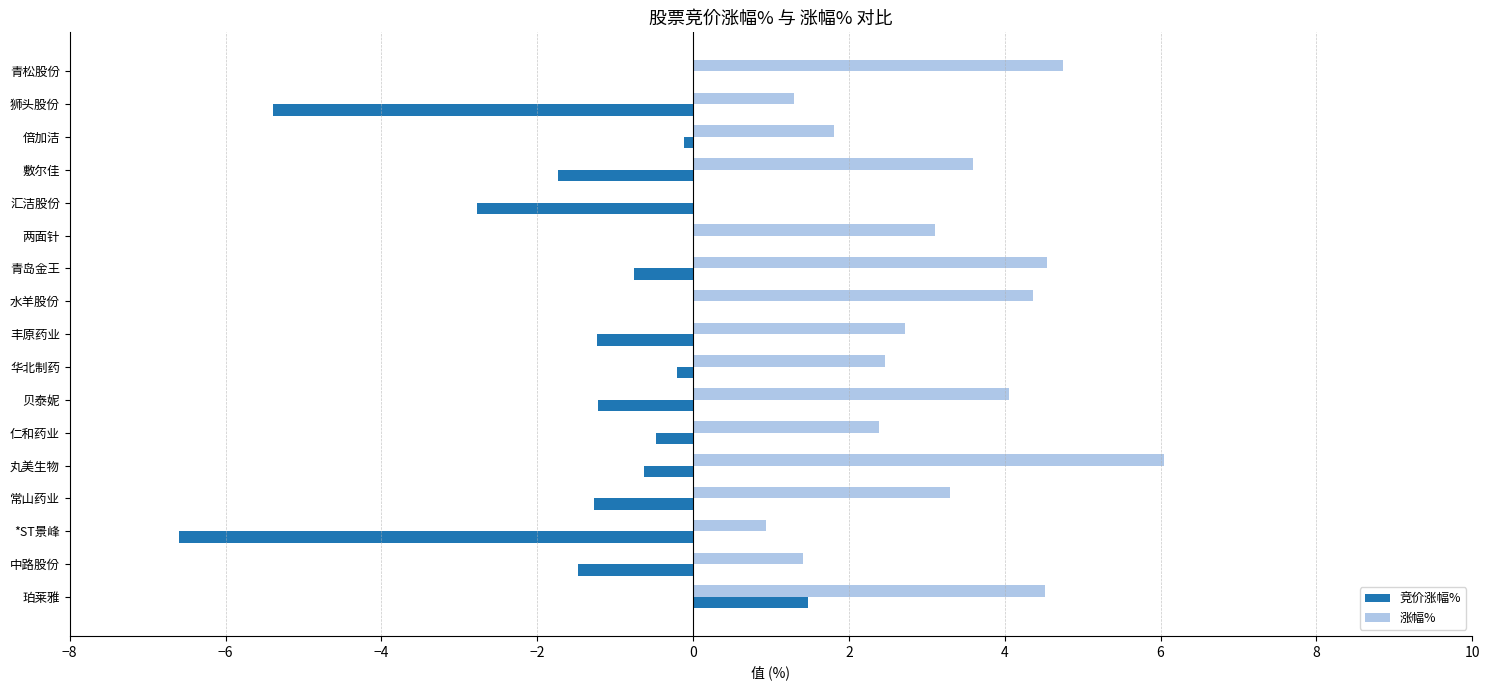

What is the sum of the 涨幅% values at 两面针 and 珀莱雅?

7.6